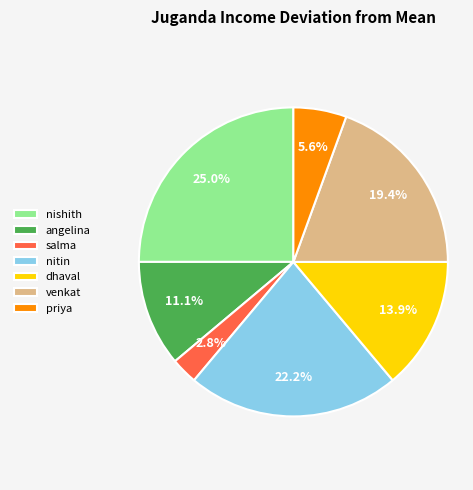

Which category has the biggest portion of the pie?

nishith